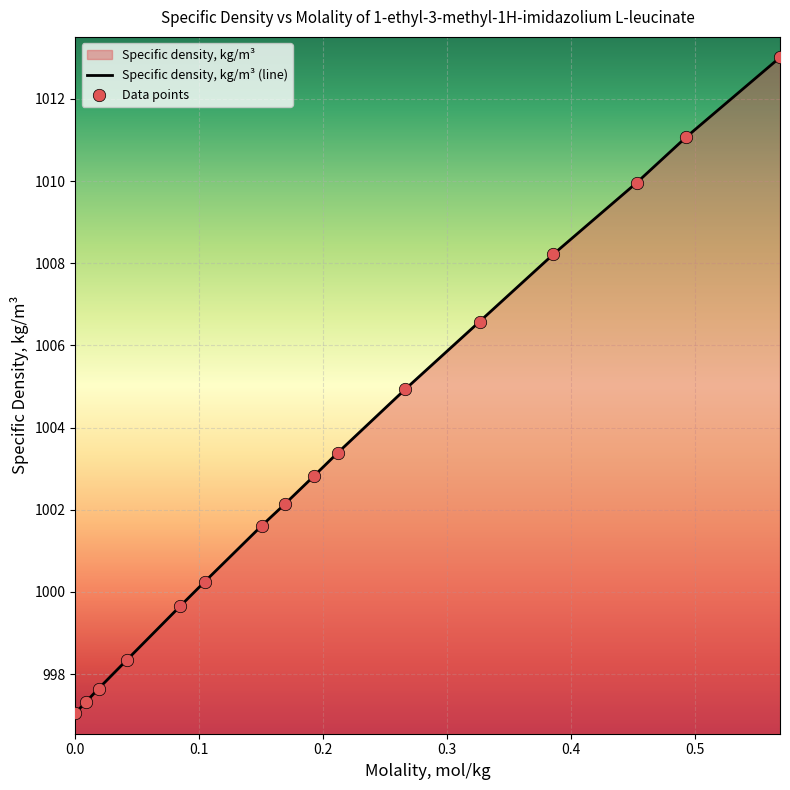

Is the value of Molality at 0.19248 greater than the value of Specific density, kg/m3 at 0?

Yes